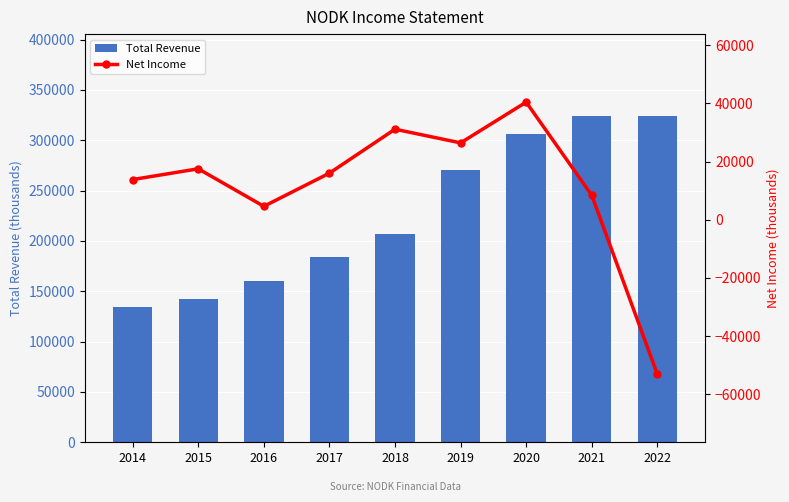

At how many categories does at least one series exceed 86222?

9